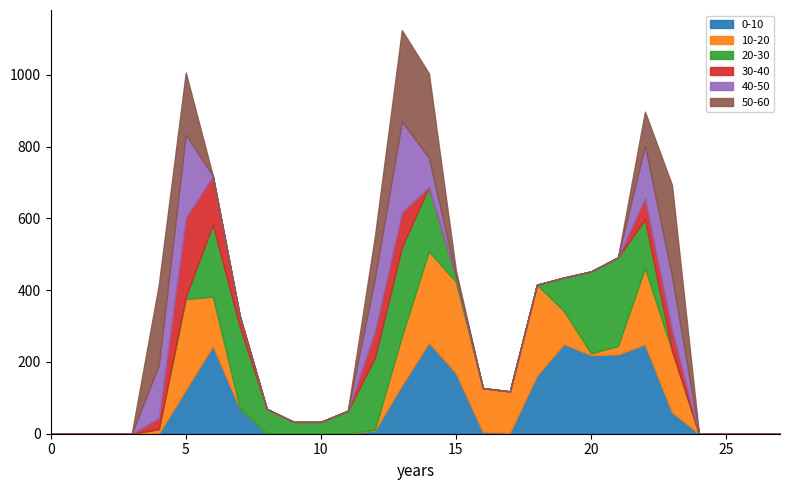

Which has a higher value, 22 or 10?

22